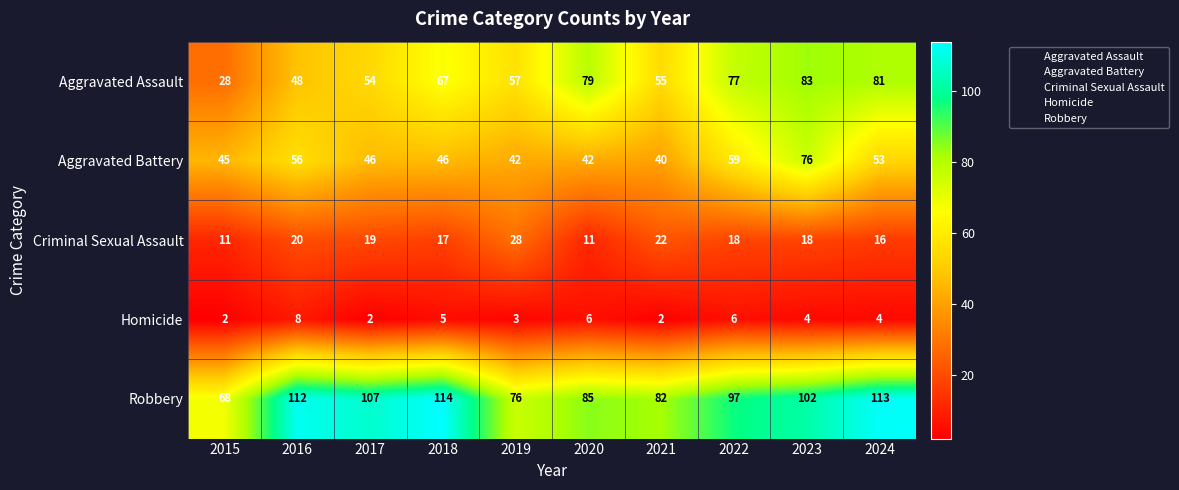

Where is Homicide nearest to the value 5?

2018